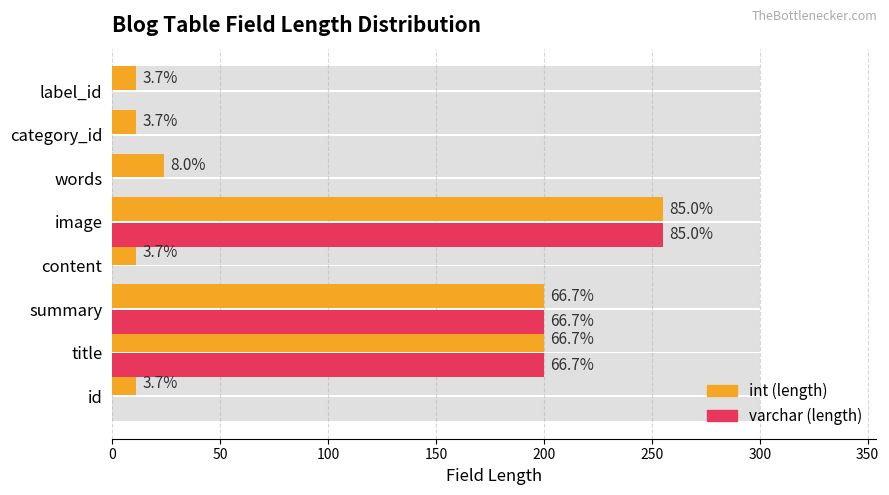

How many categories are shown in the chart?

8